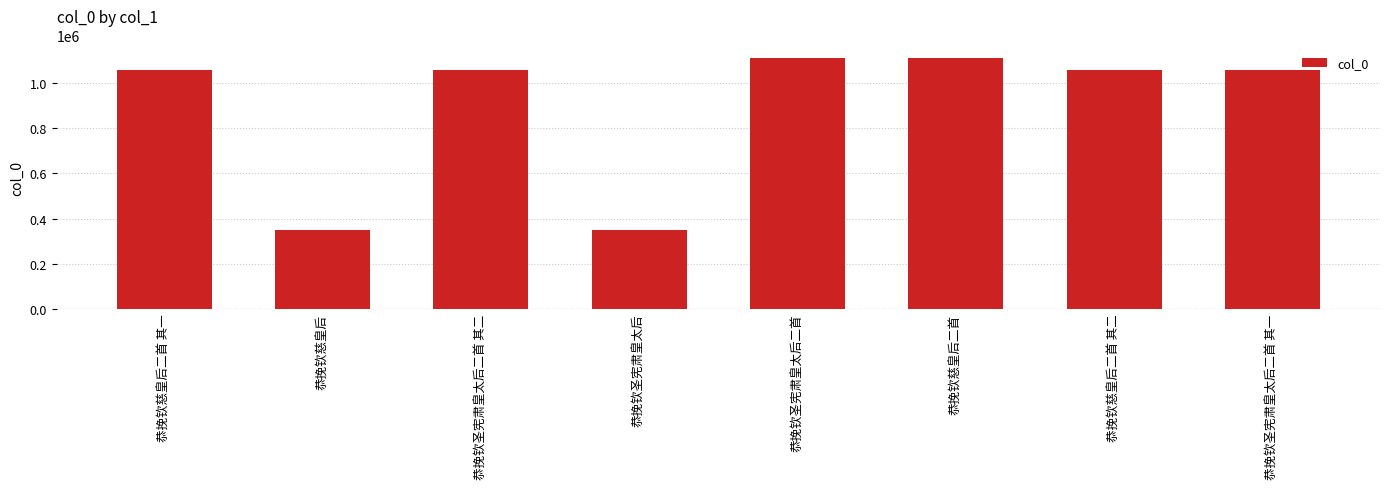

How many values are below 1057115?

4